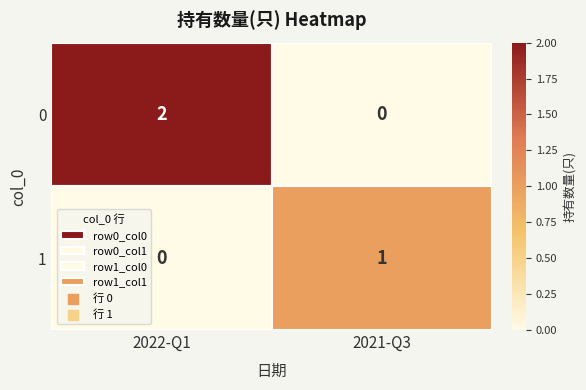

What is the total value across all series at 2022-Q1?

2